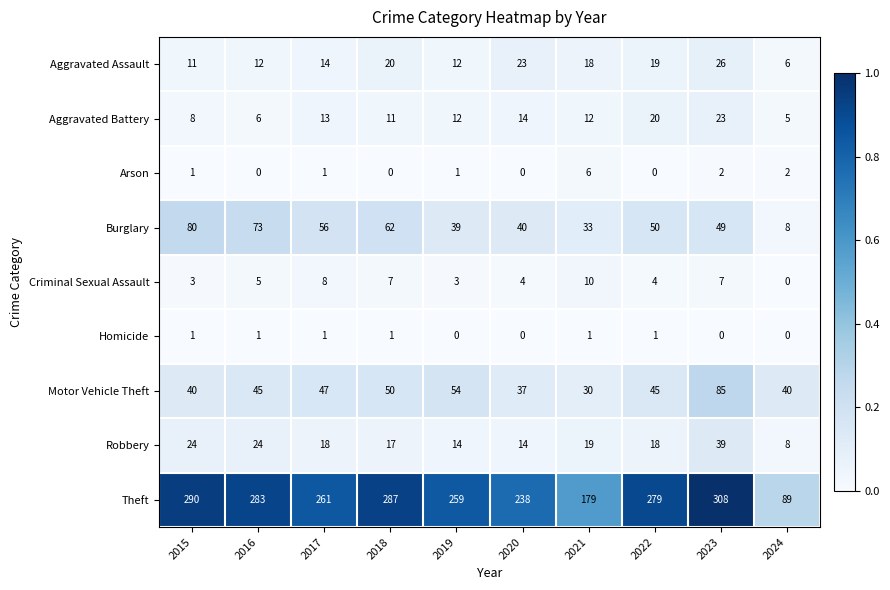

What is the sum of all Criminal Sexual Assault values?

51